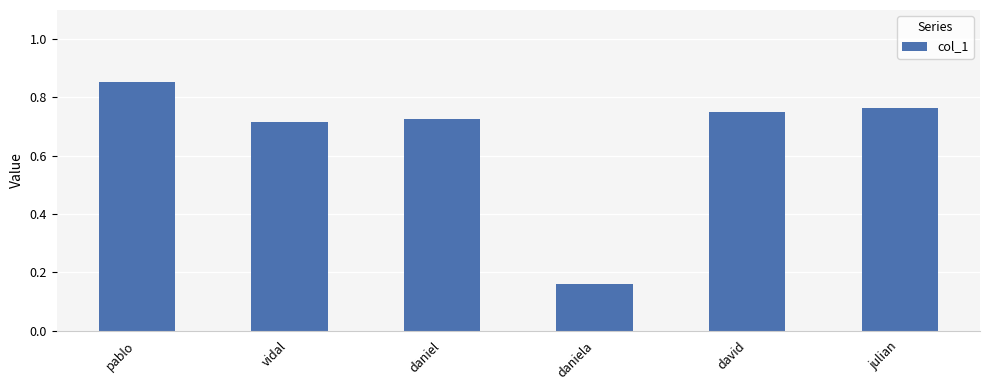

What is the difference between the second highest and minimum values?

0.6